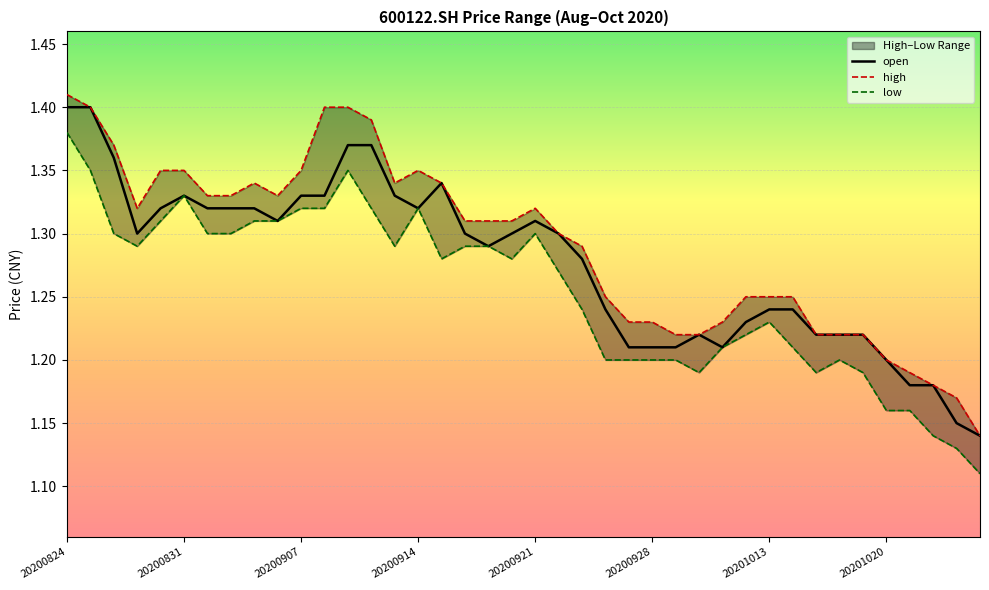

True or false: low and open cross at least once.

False